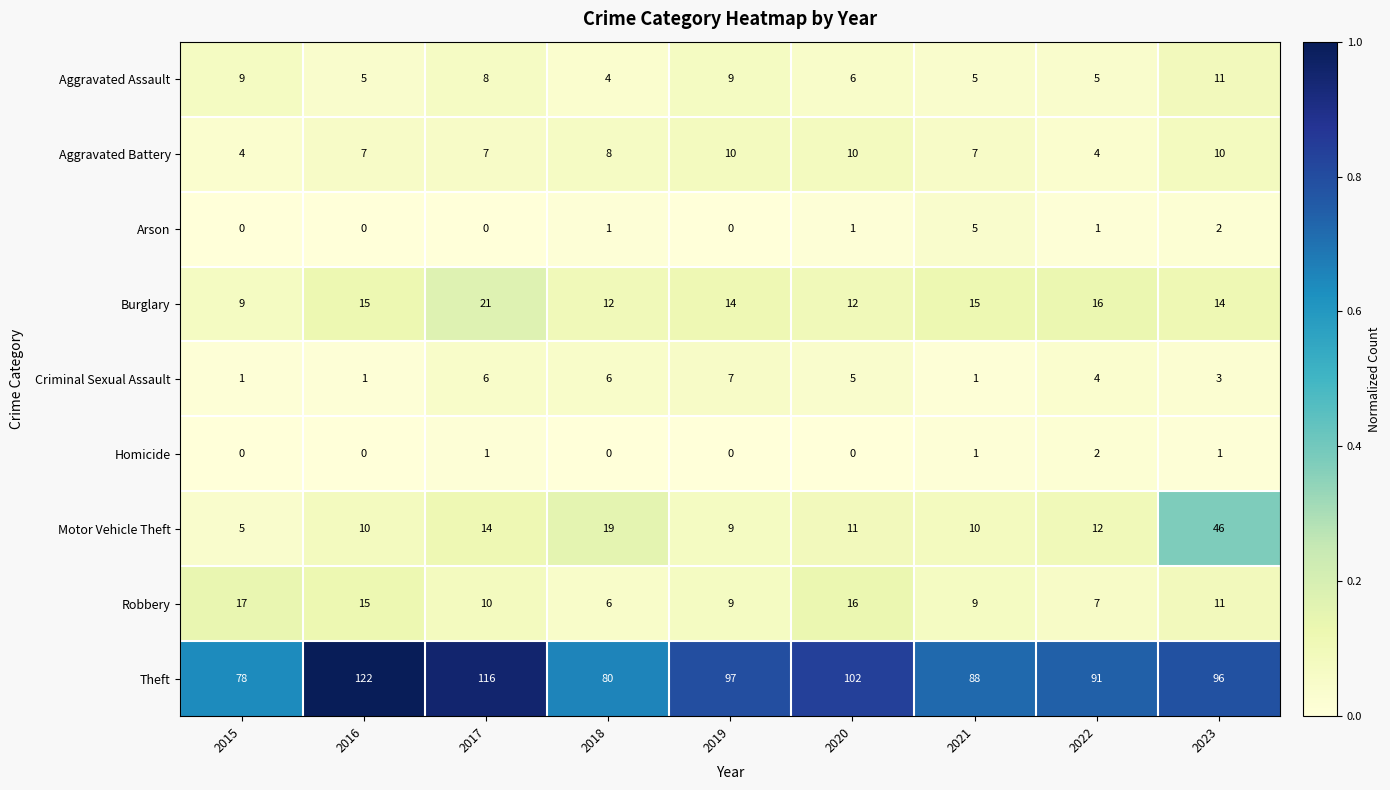

Where does the Criminal Sexual Assault series first go above 4?

2017